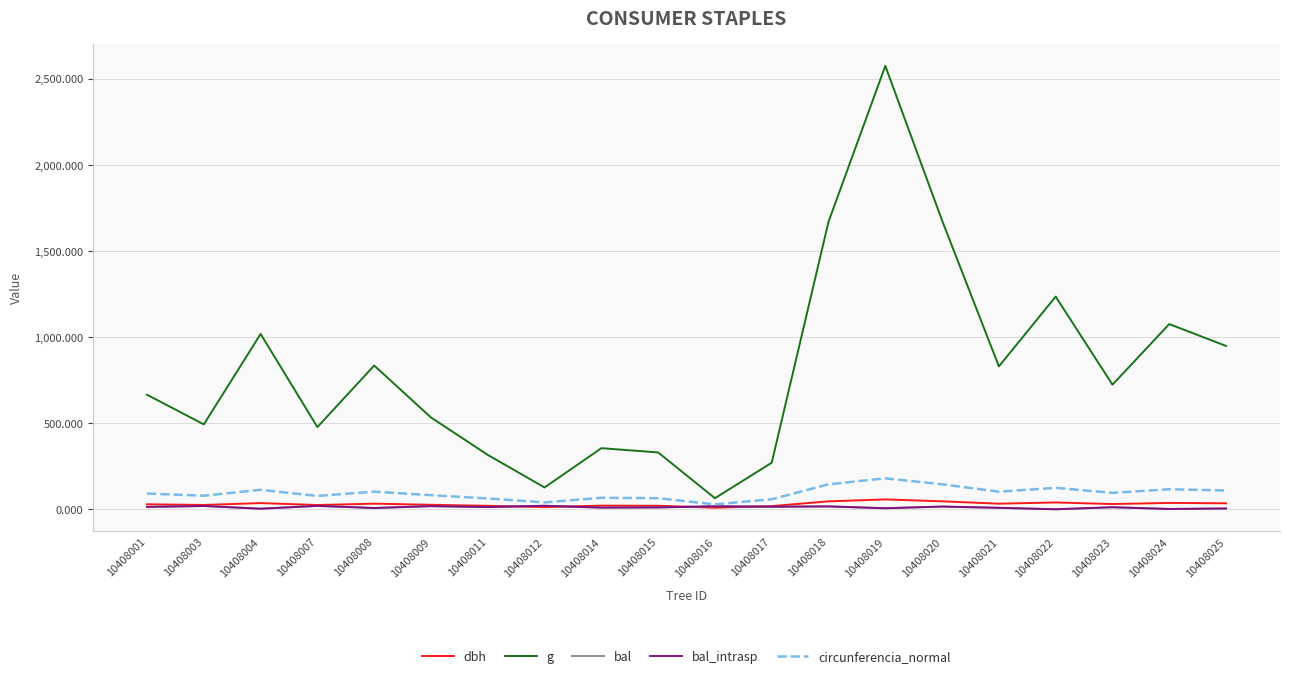

Does the chart display data point markers on the line(s)?

No